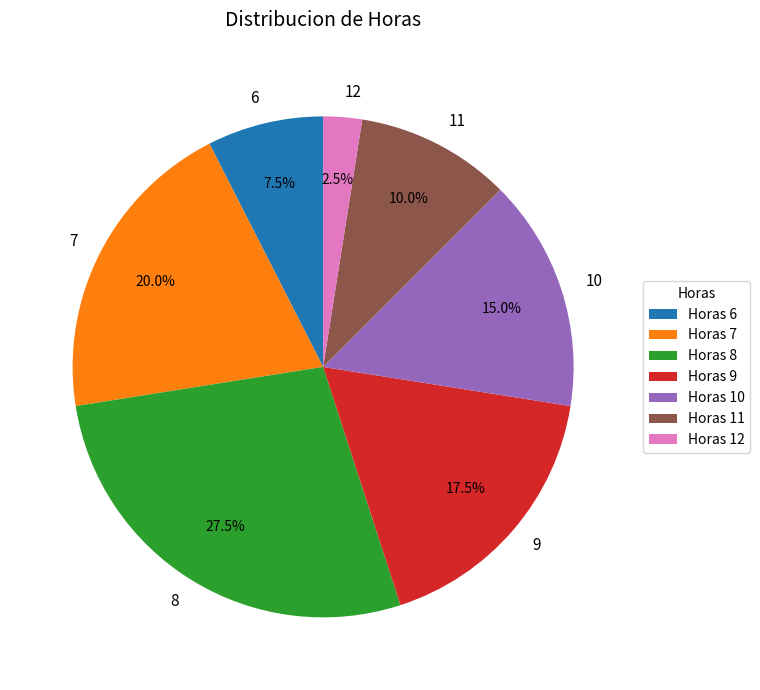

Is there a majority slice in this chart?

No